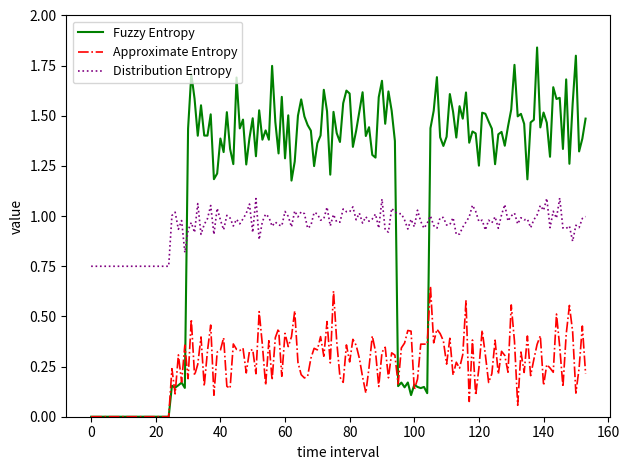

Which series has the largest range (max minus min)?

Fuzzy Entropy